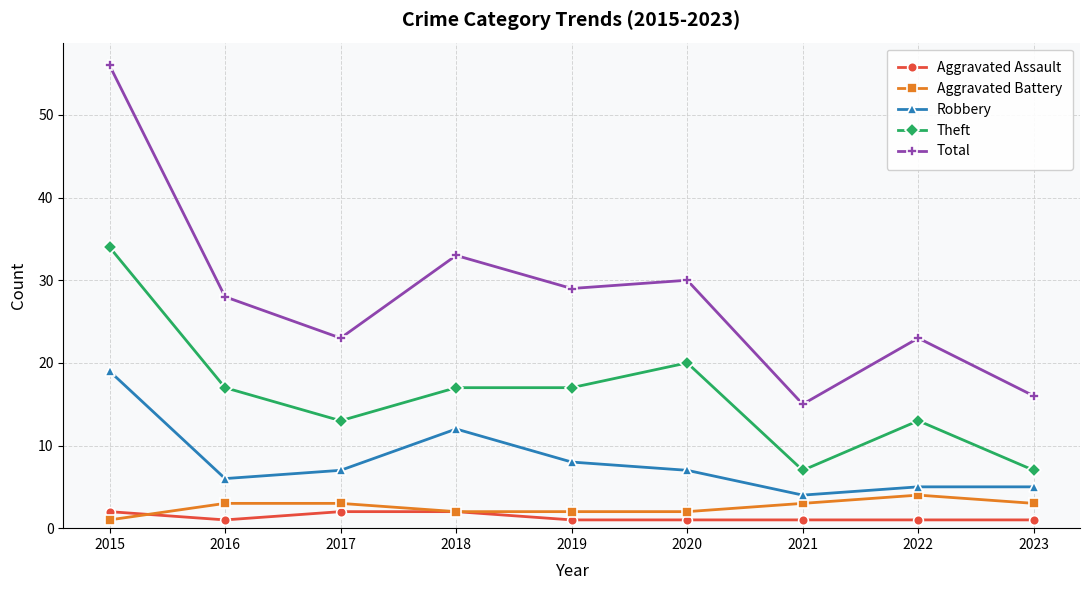

Which series has the largest total across all categories?

Total